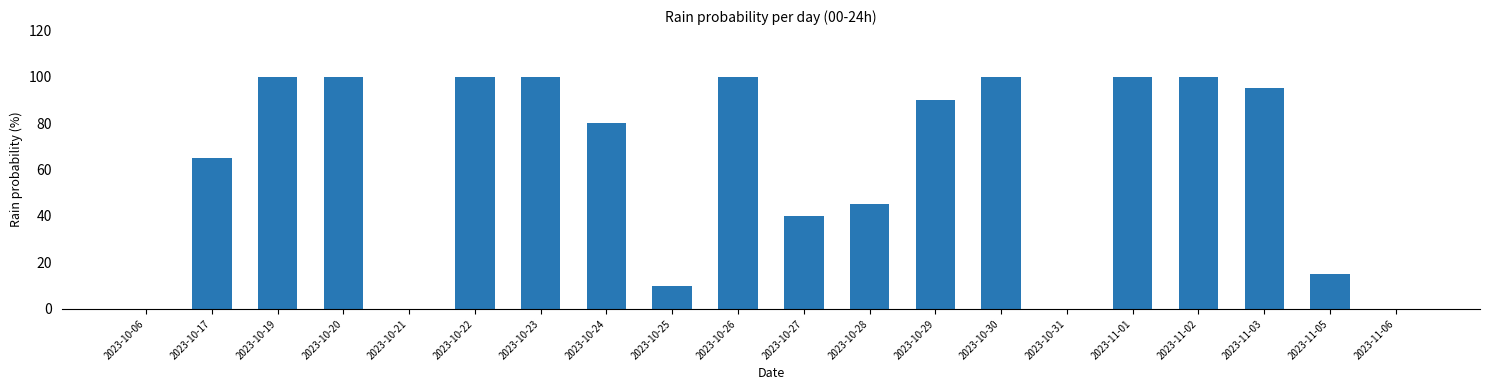

Which has a higher value, 2023-11-05 or 2023-10-25?

2023-11-05